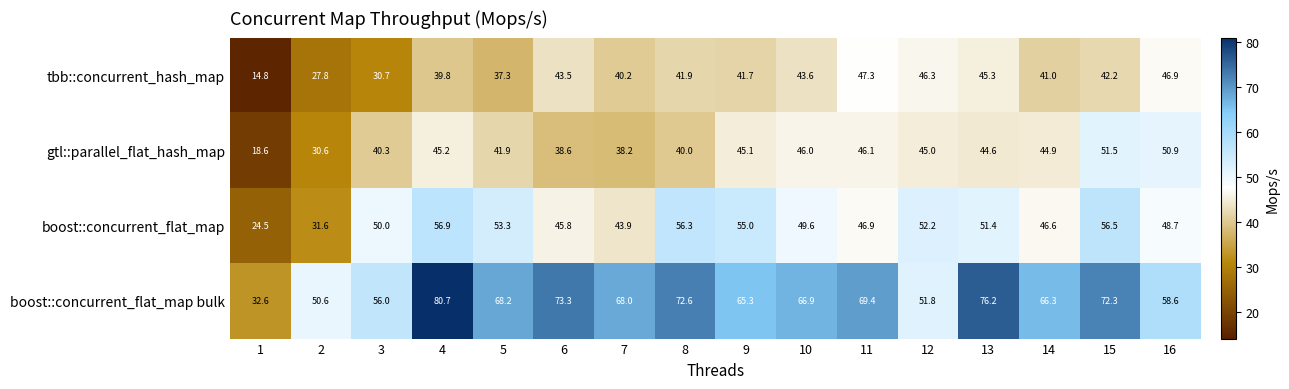

True or false: gtl::parallel_flat_hash_map has a value of 10.0 at 2.

False